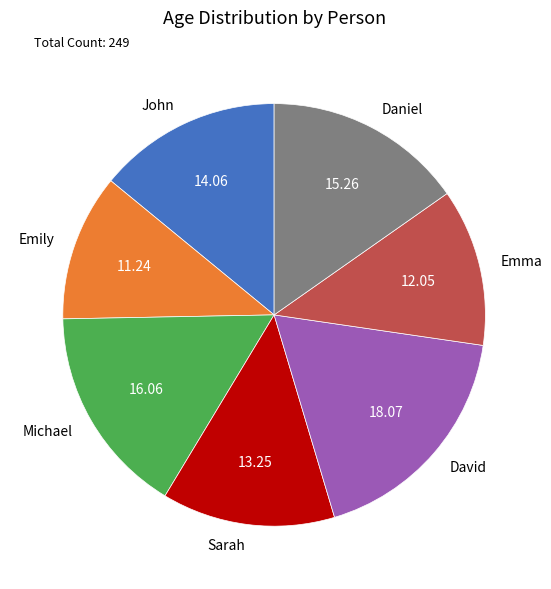

Combined, do John and Sarah account for over 50%?

No